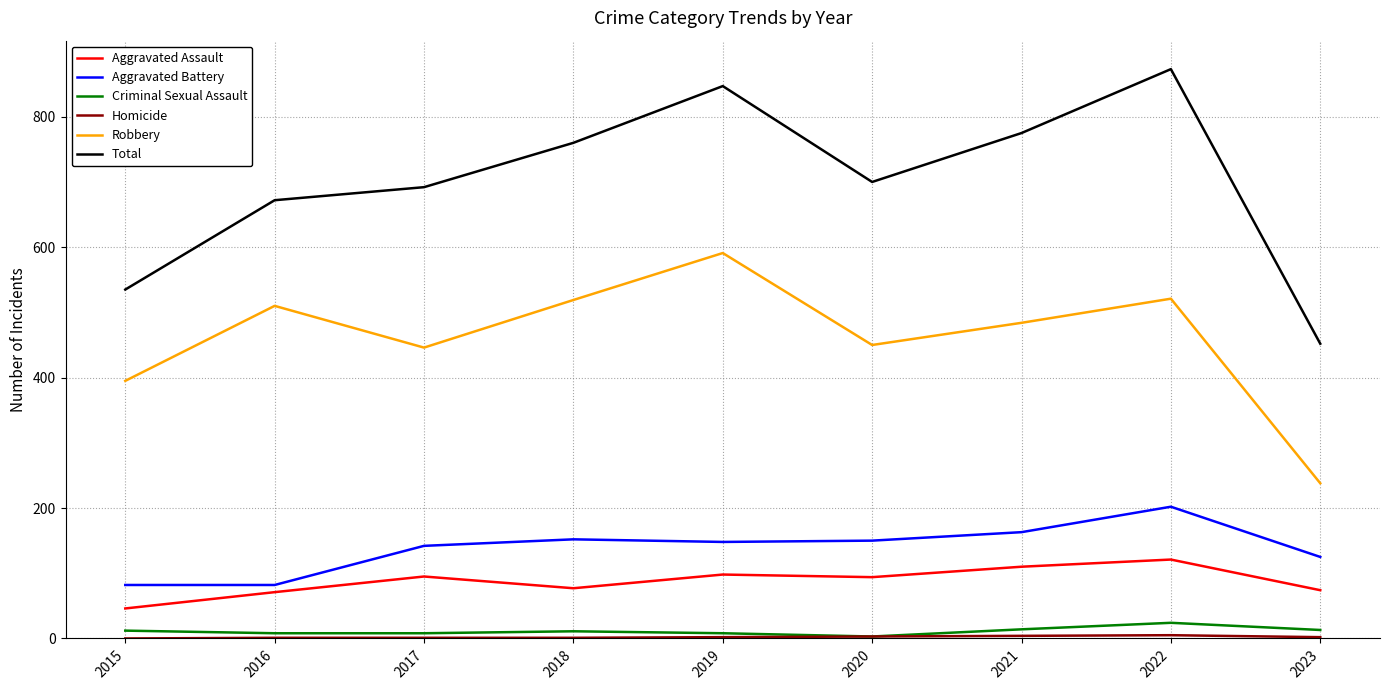

What is the spread (max minus min) of values at 2021?

771